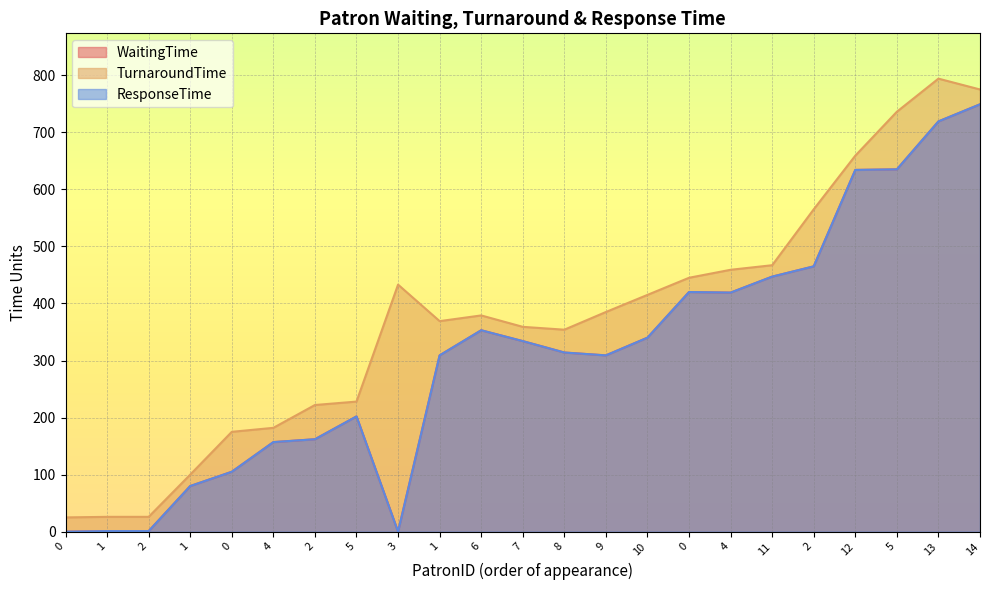

True or false: WaitingTime and ResponseTime intersect in this chart.

False